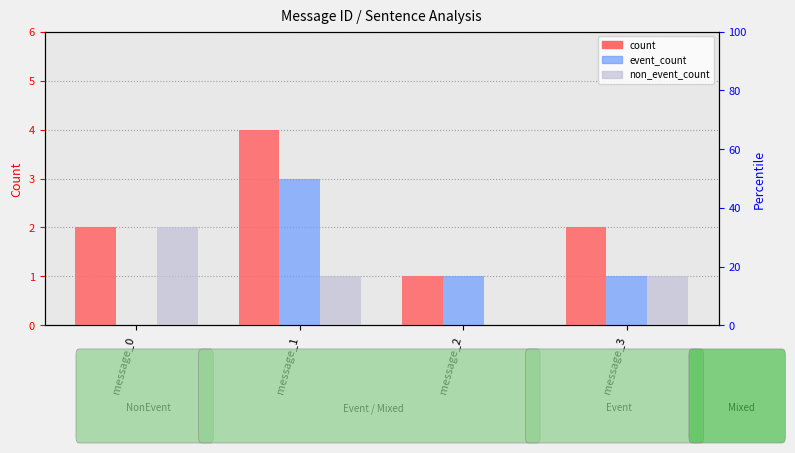

Which series has the widest spread of values?

count